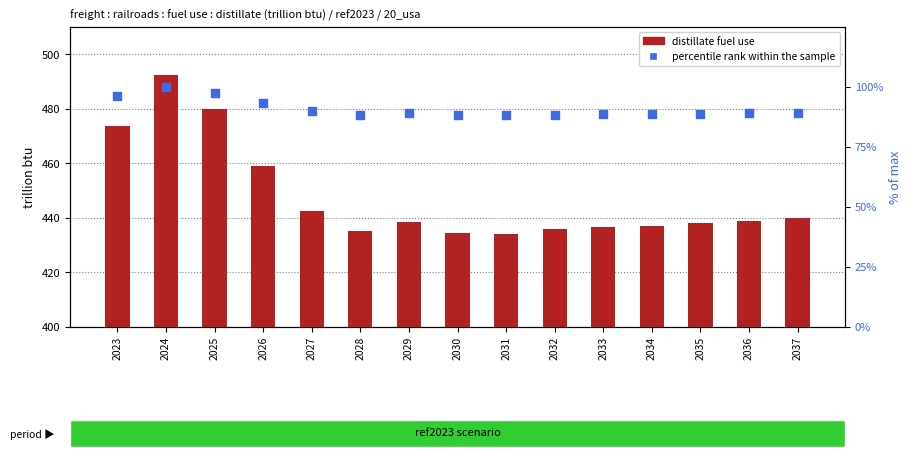

Which series reaches the minimum Y coordinate?

percentile rank within the sample